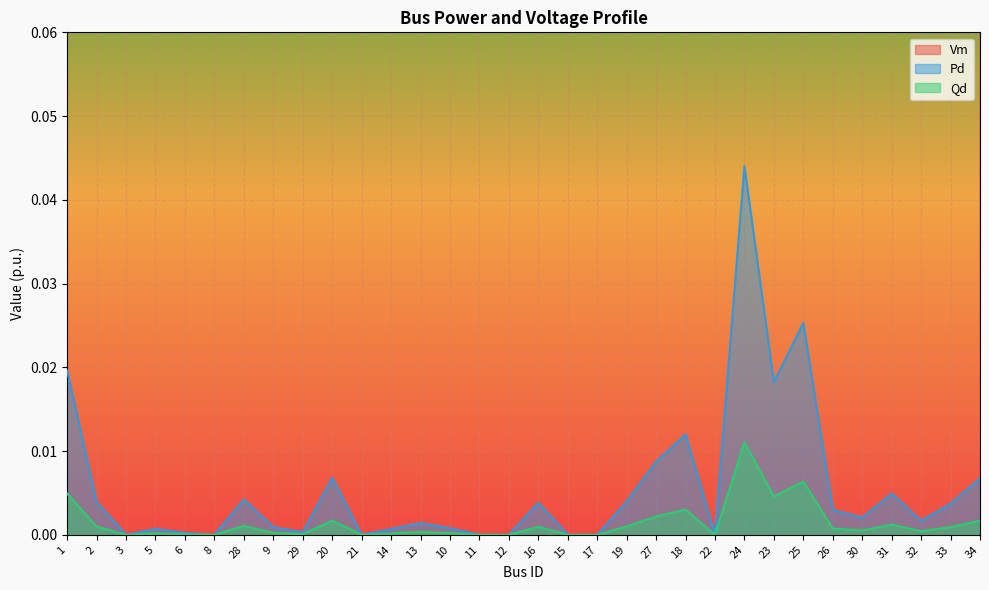

At 24, list the series in order from largest to smallest.

Vm, Pd, Qd